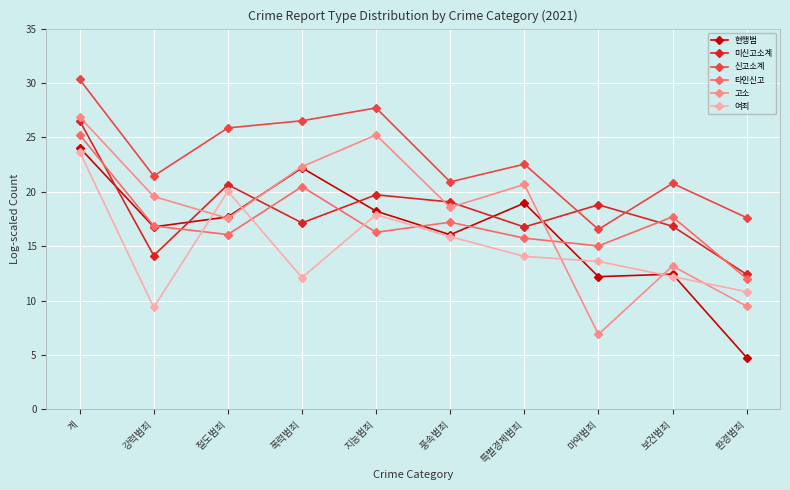

The 신고소계 series shows 30.3 at 계. True or false?

True